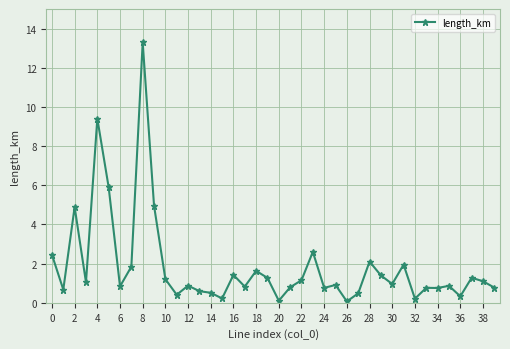

What is the greatest value displayed?

13.3